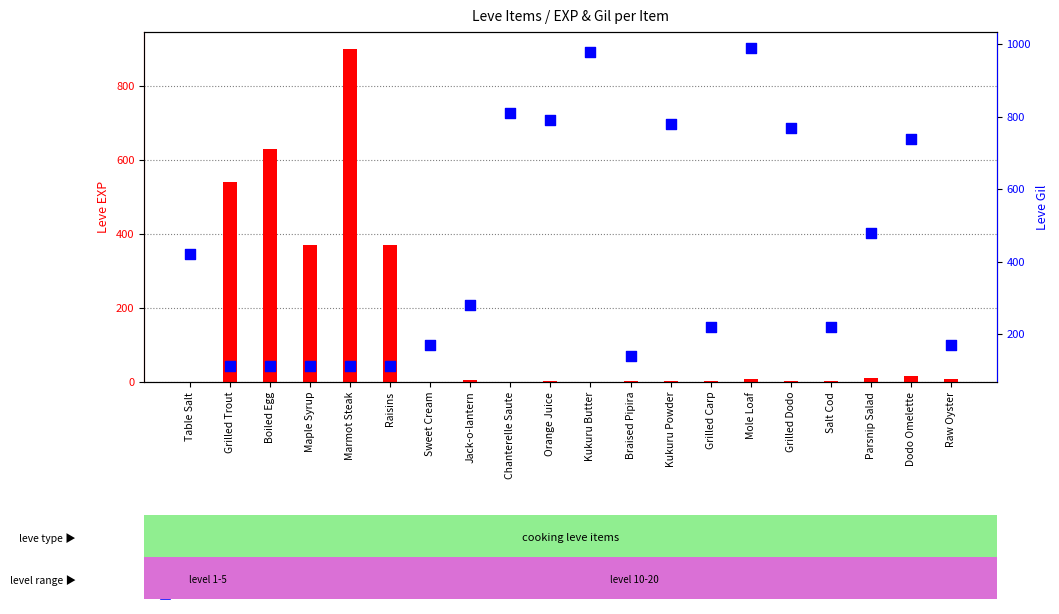

What are all the series names shown in the legend?

Leve EXP, Leve Gil